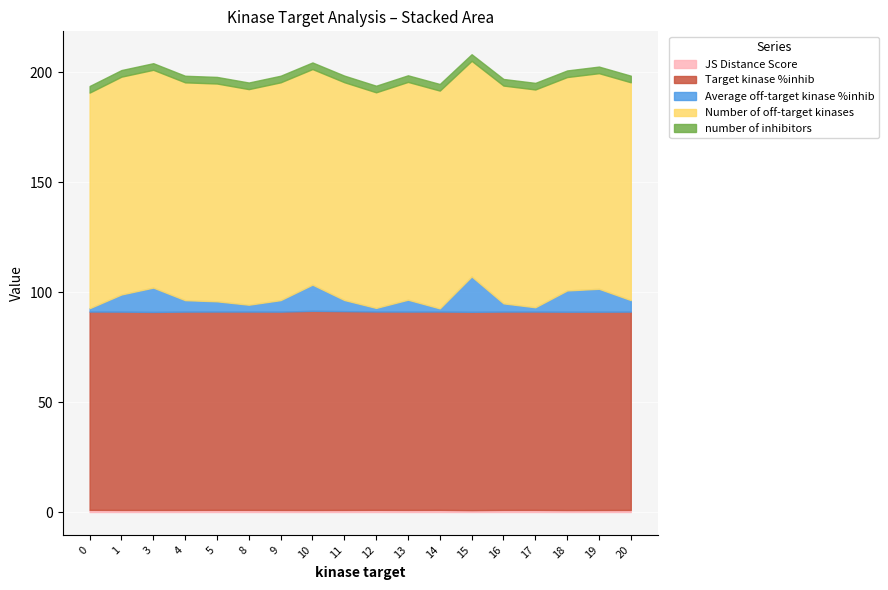

What is the value of the Average off-target kinase %inhib point at the 9th from the left?

5.1